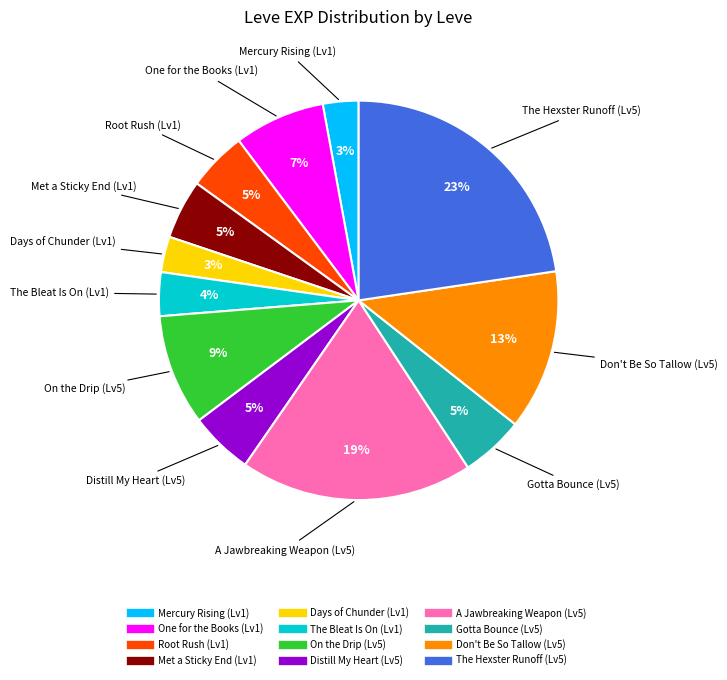

How many segments does this pie chart have?

12